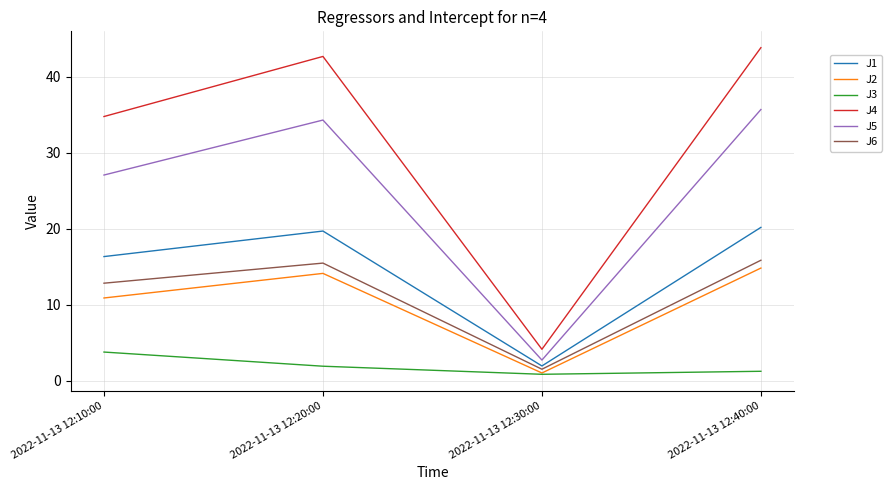

Which series has the largest total across all categories?

J4